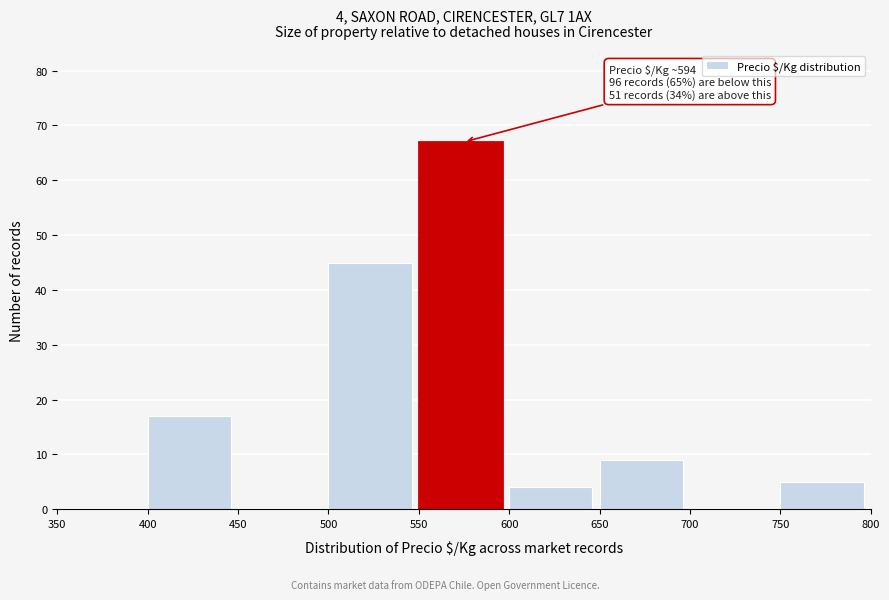

Which range on the x-axis has the tallest bar?

550 to 600